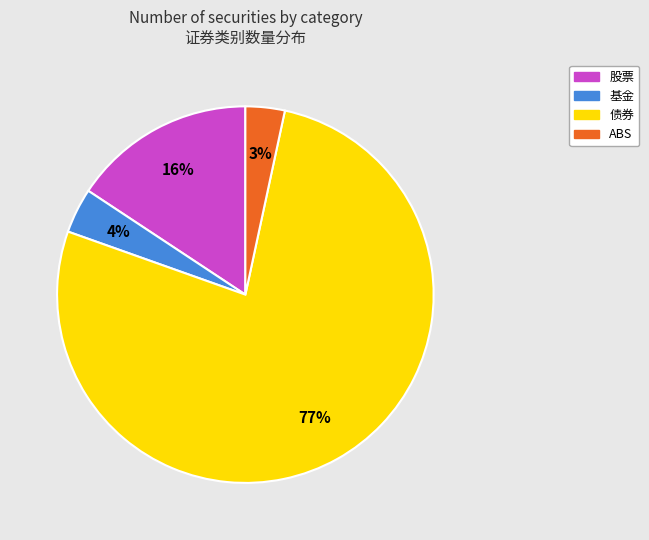

Is the sum of 债券 and ABS greater than half?

Yes